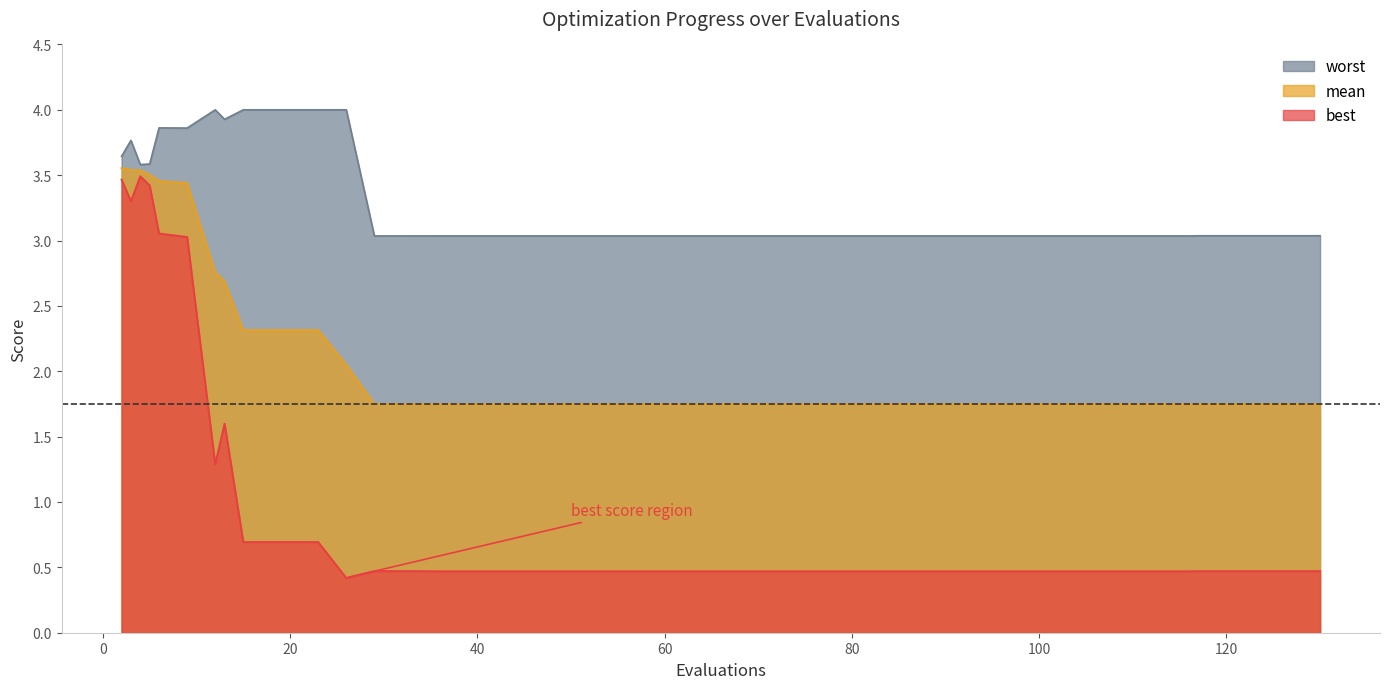

True or false: worst has a value of 1.1 at 13.

False